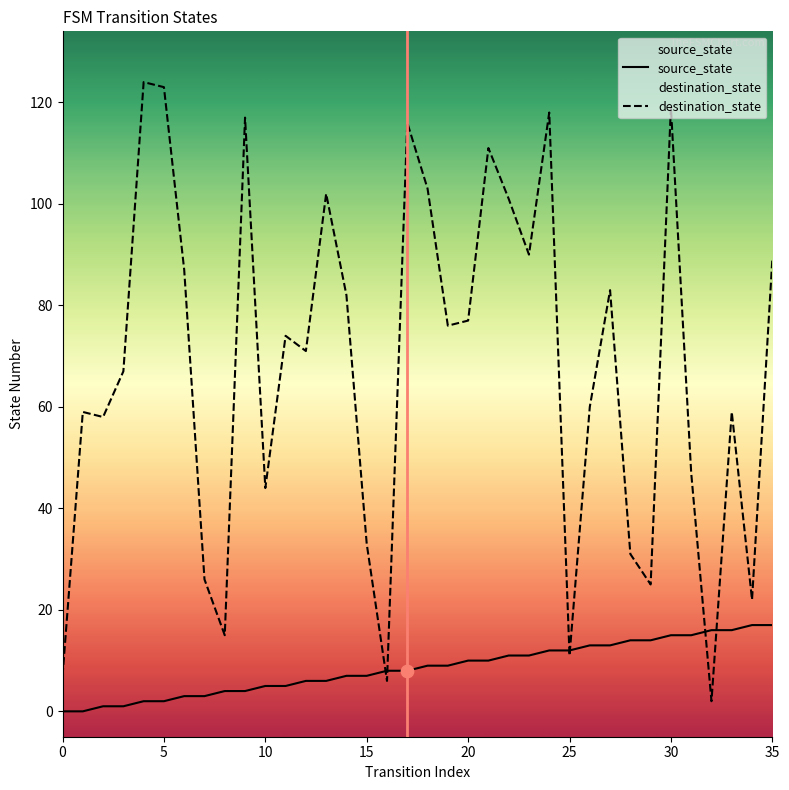

Which series contains the lowest Y value?

source_state